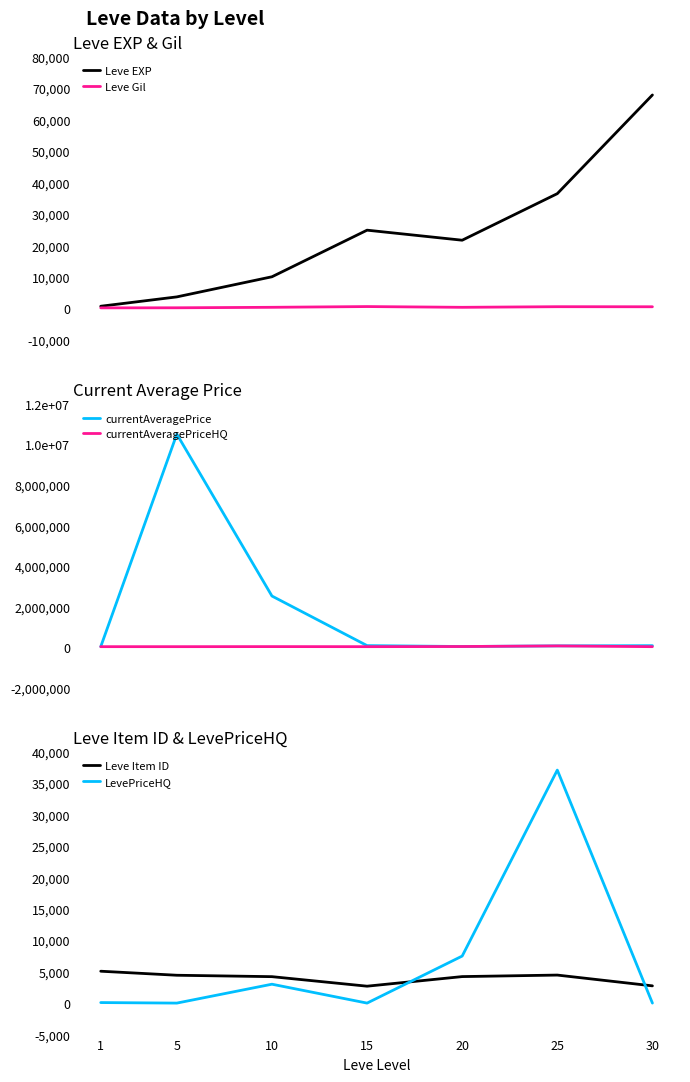

At which category is the sum across all series the highest?

5